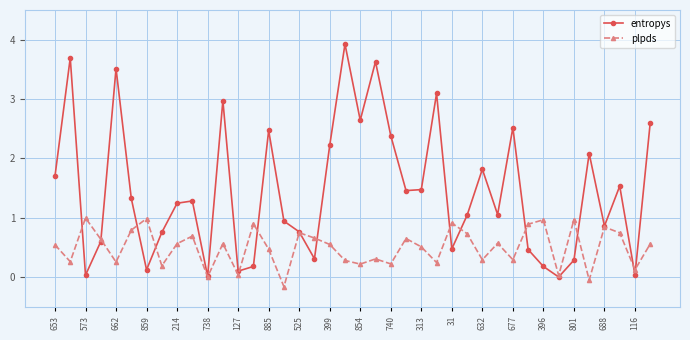

True or false: entropys and plpds cross at least once.

True